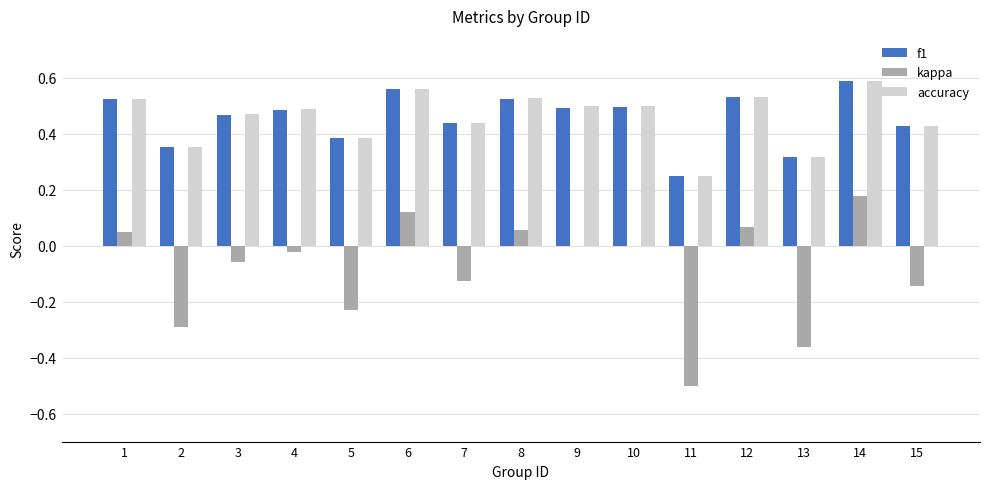

How many groups of bars are there?

15